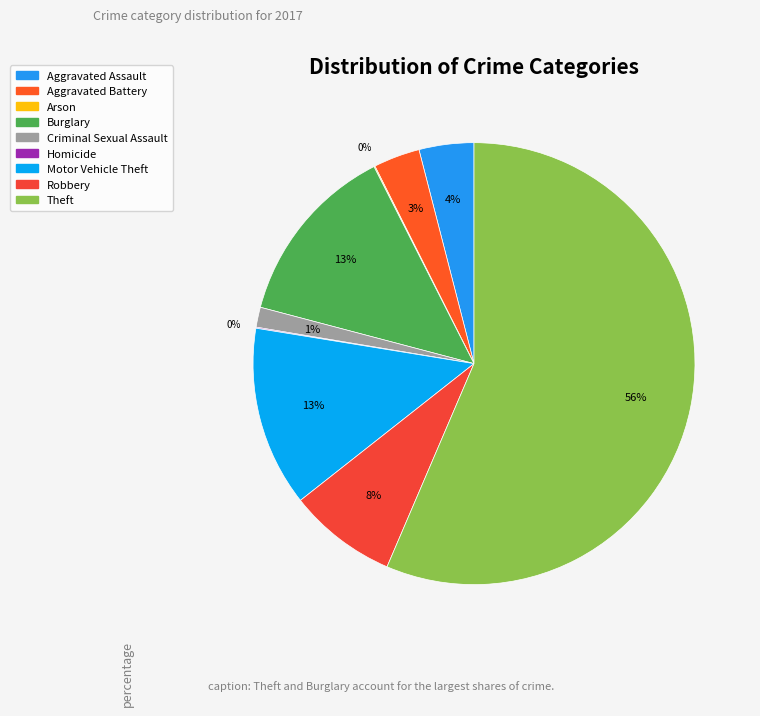

Do Aggravated Battery and Arson together represent more than half of the pie?

No